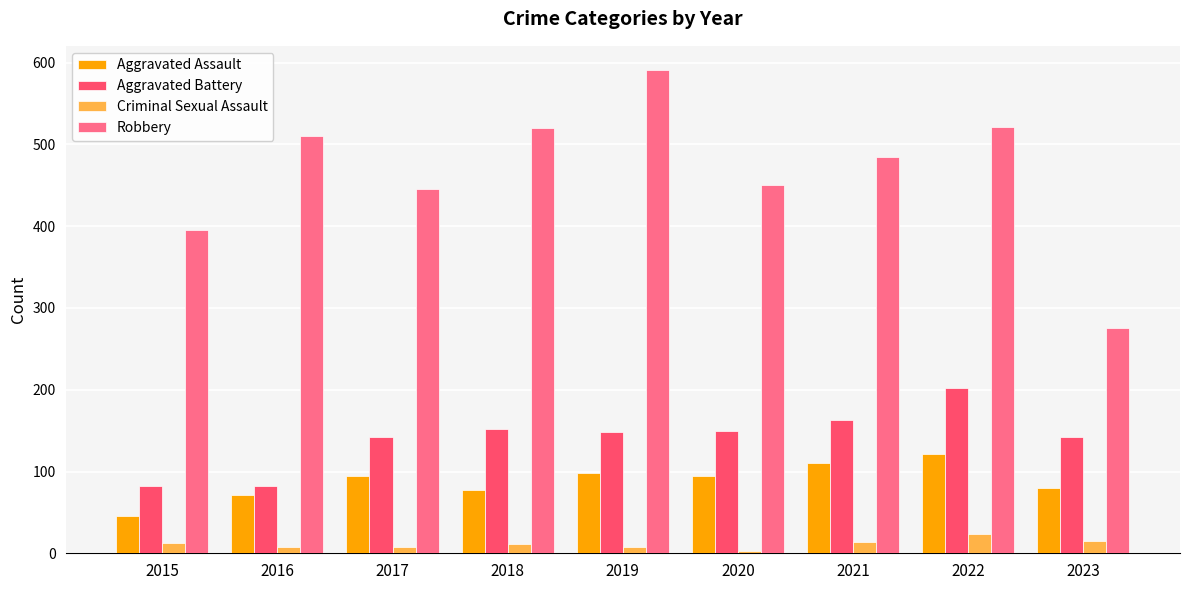

What is the sum of the Aggravated Assault values at 2016 and 2018?

148